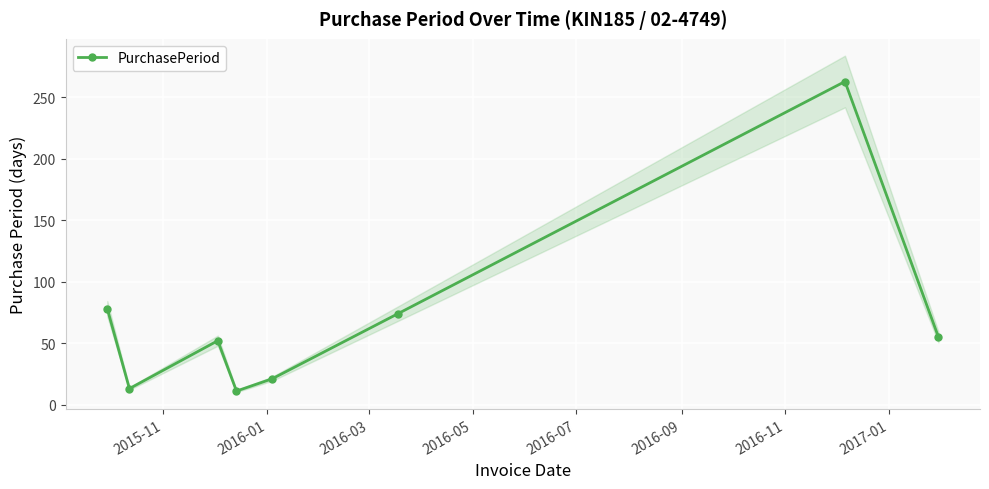

What is the difference between the second highest and minimum values?

67